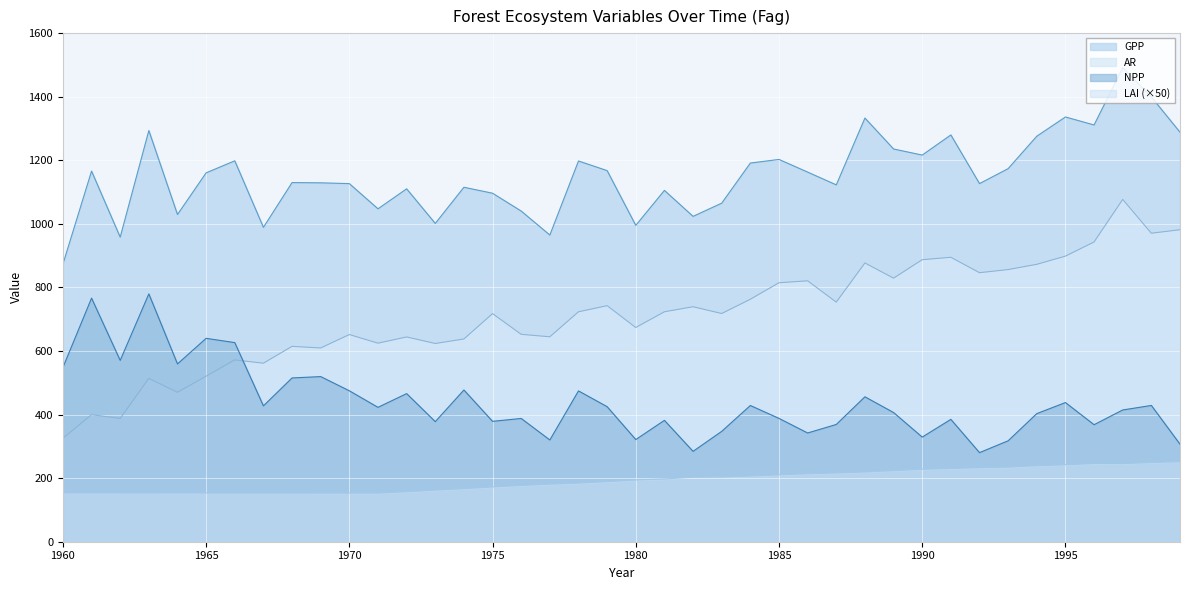

Between 1984 and 1989, which is larger?

1989